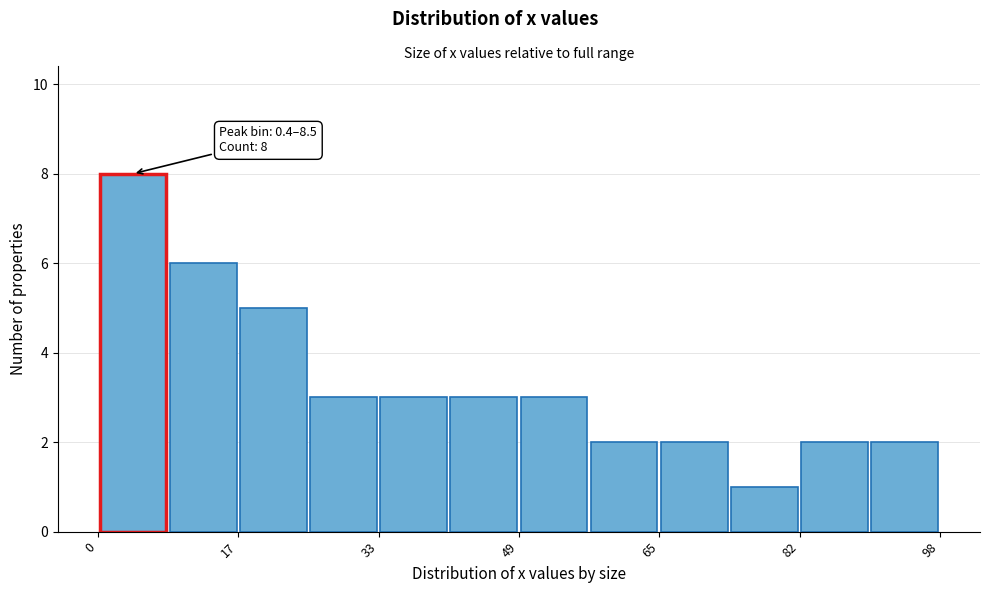

Over which range of the x-axis is the bar tallest?

0 to 8